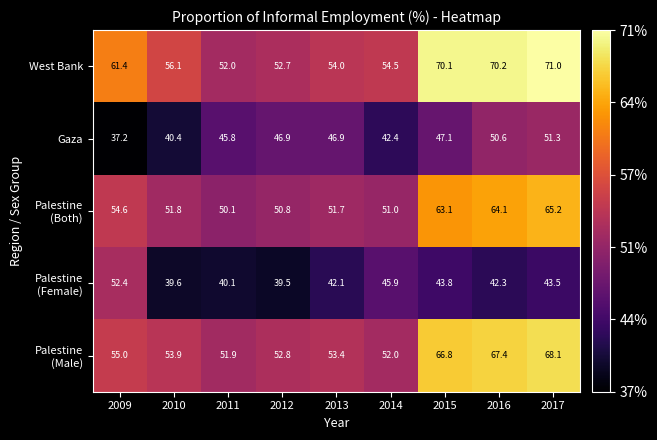

The West Bank series shows 28.6 at 2017. True or false?

False